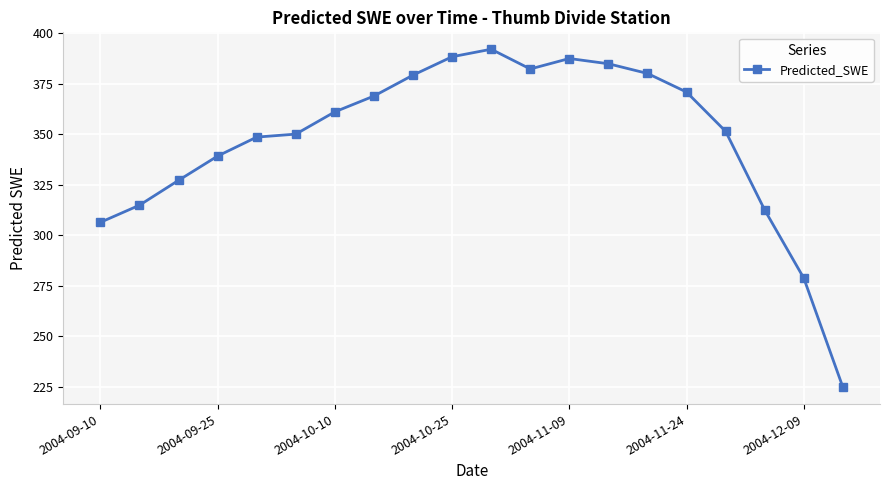

Reading left to right, what are all the values shown in this chart?

306.3	314.8	327.1	339.2	348.6	350.0	361.1	368.9	379.3	388.4	392.1	382.3	387.5	384.9	380.1	370.9	351.4	312.4	278.7	224.7